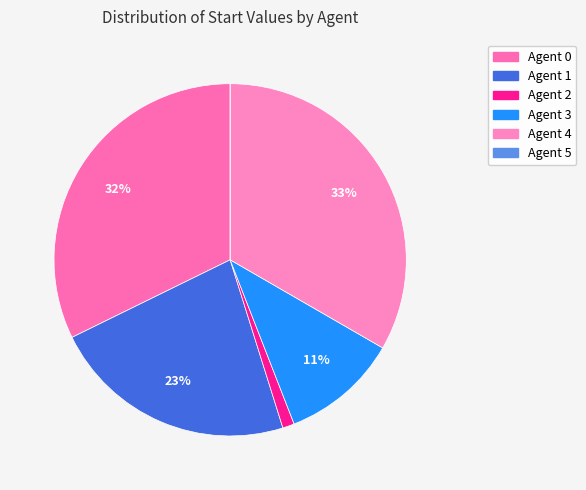

Count the number of slices in the pie.

6